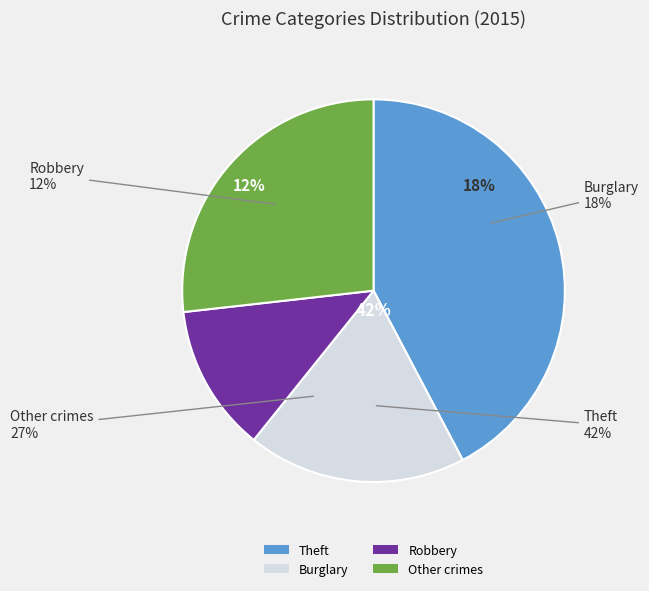

Does Motor Vehicle Theft represent more than half of the total?

No